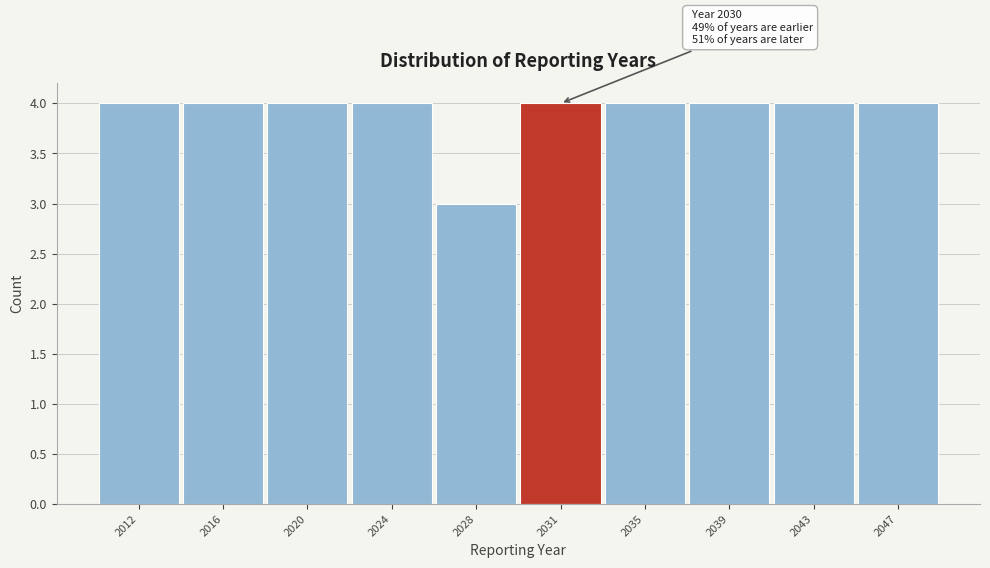

Reading right to left, list all the values displayed in this chart.

2047=4	2043=4	2039=4	2035=4	2031=4	2028=3	2024=4	2020=4	2016=4	2012=4